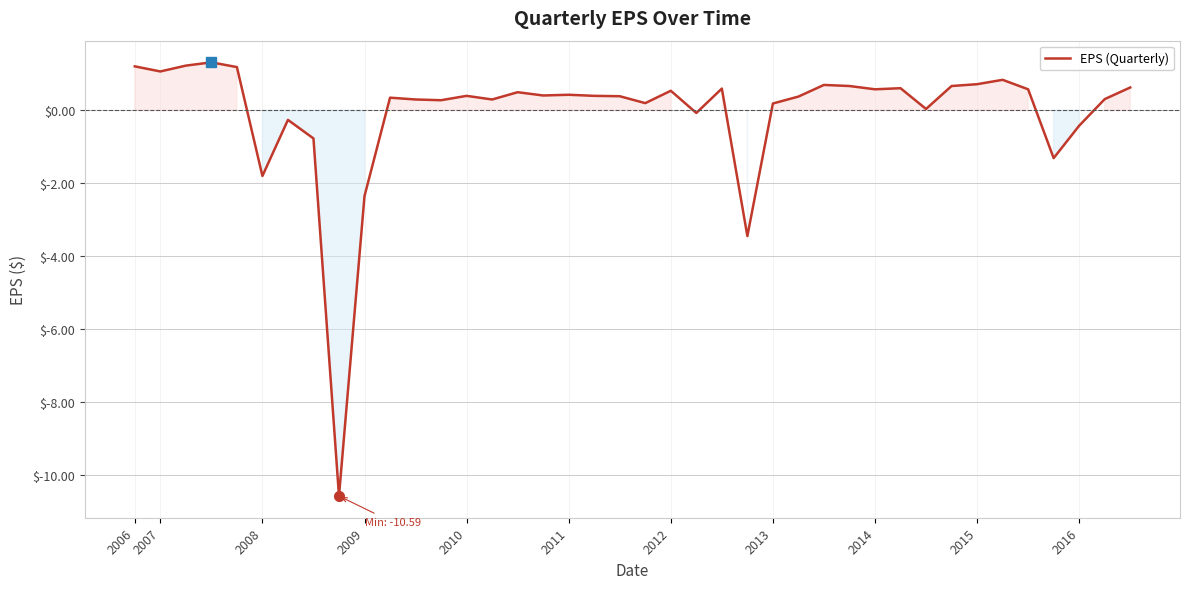

What is the greatest value displayed?

1.3